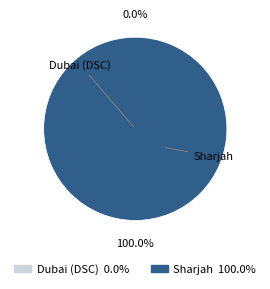

Is there a majority slice in this chart?

Yes